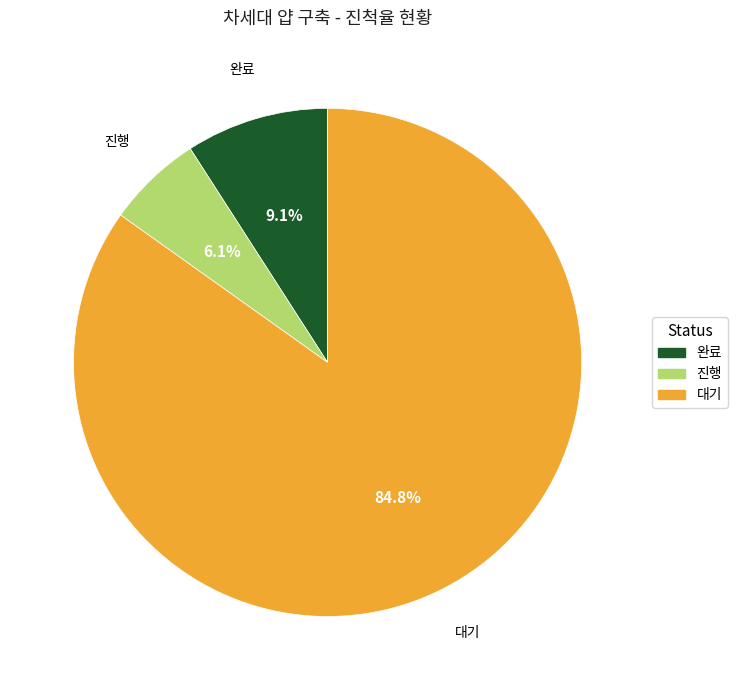

Rank the categories by value from lowest to highest.

진행, 완료, 대기